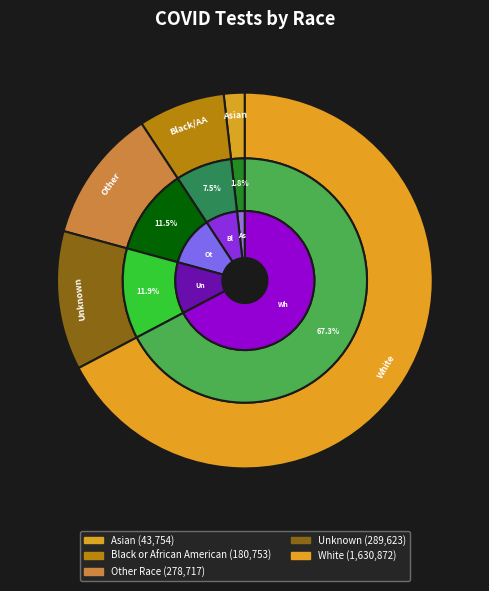

What is the change in value from Black or African American to Other Race?

+97964